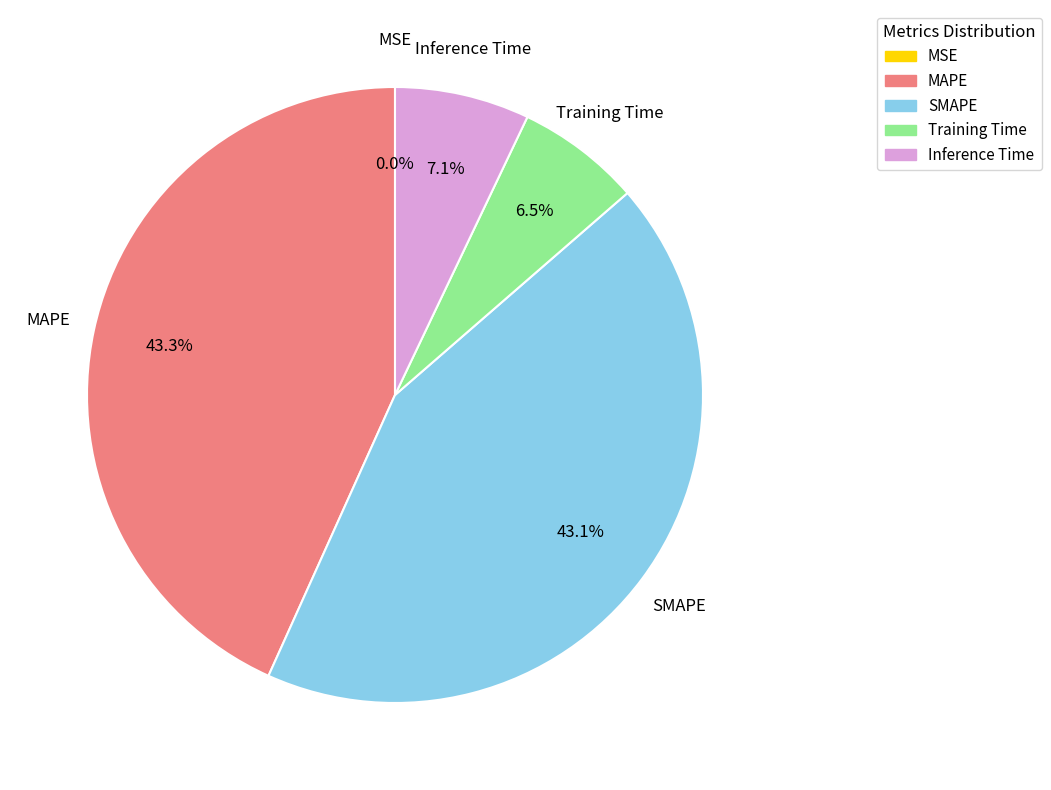

What percentage is NOT represented by Inference Time?

92.9%